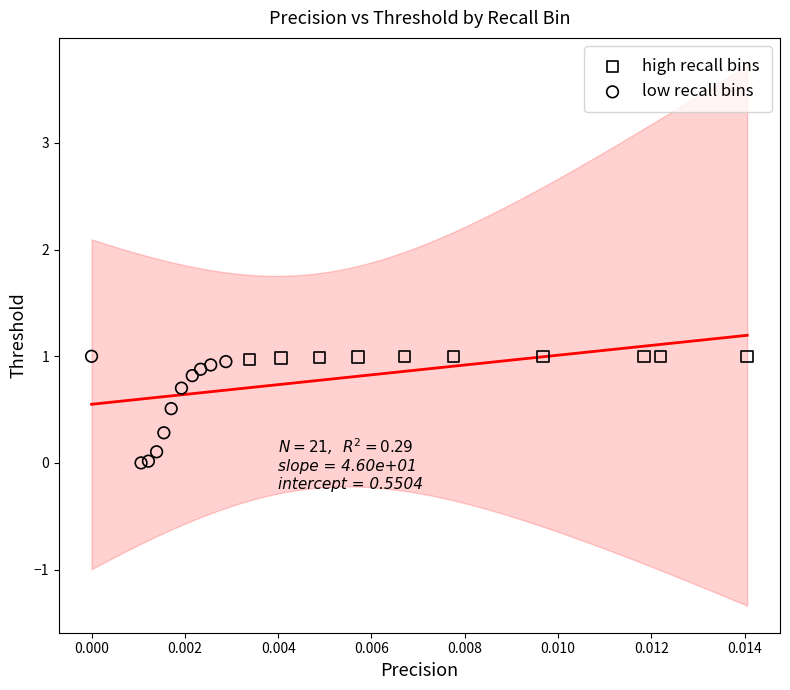

What are all the series names shown in the legend?

high recall bins, low recall bins